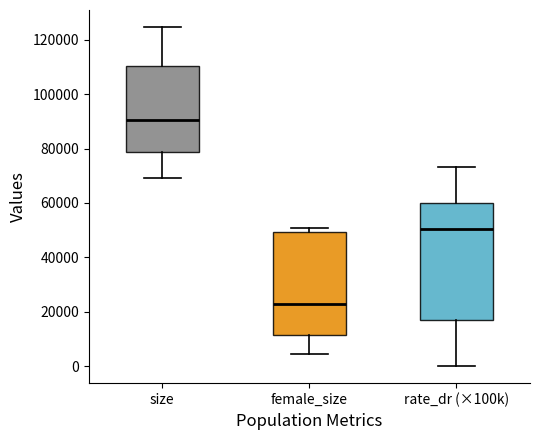

Where is the upper edge of the box for size on the y-axis? The values are not printed on the chart, so give them approximately, as read against the axis.

110000